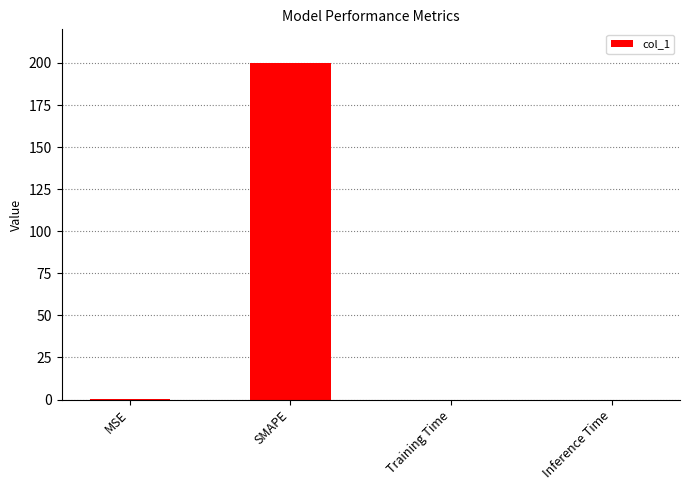

True or false: the data shows 0.0 at Training Time.

True